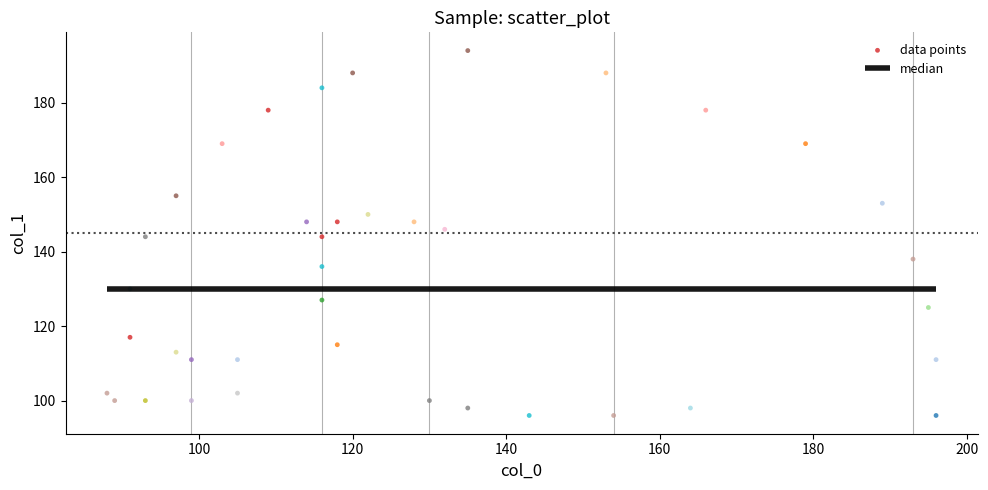

What is the range of X values (max minus min)?

108